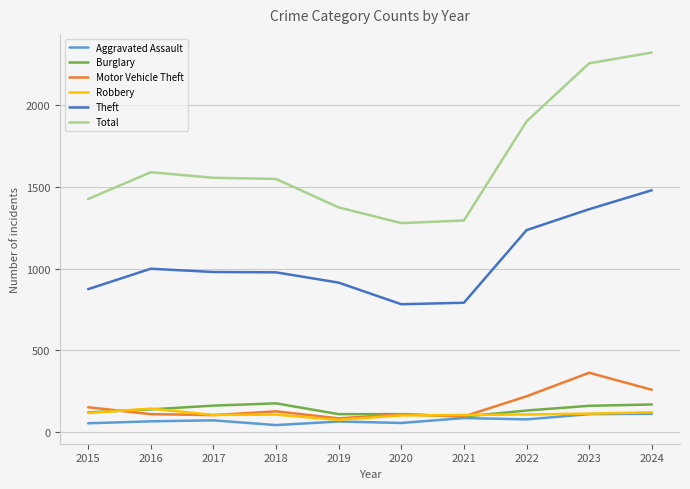

Which series ends up on top after the final intersection of Robbery and Burglary?

Burglary